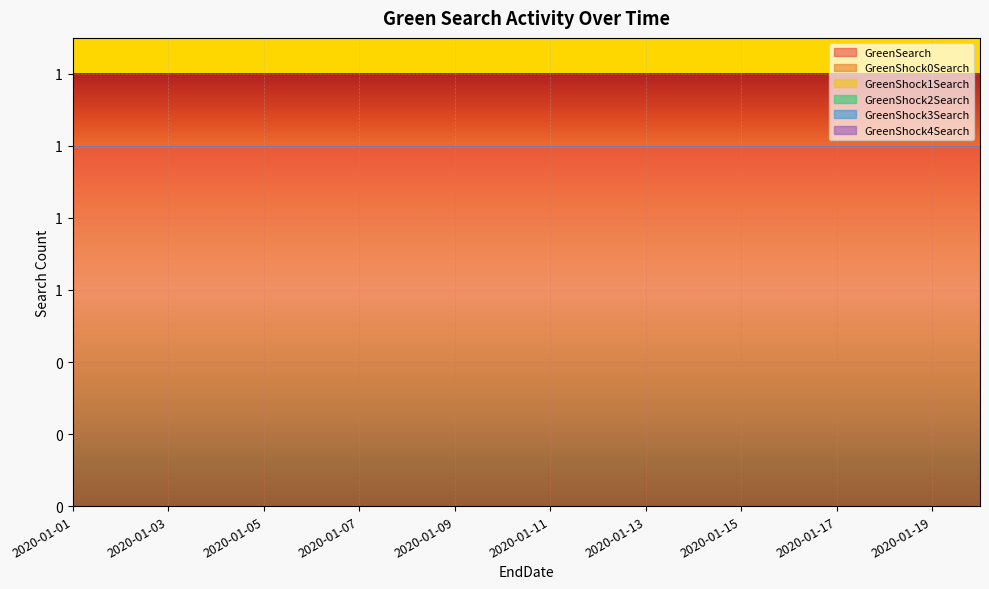

True or false: GreenShock4Search and GreenShock3Search intersect in this chart.

False